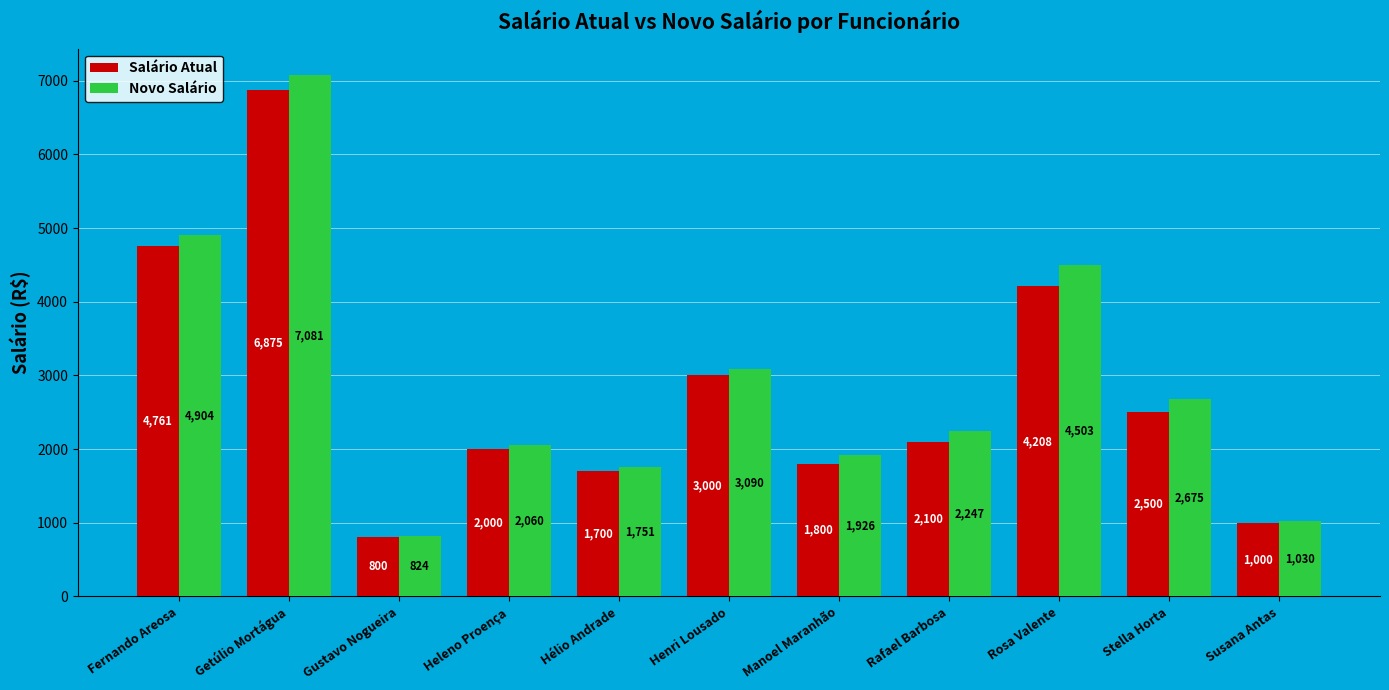

The value of Salário Atual at Gustavo Nogueira is 800.0. True or false?

True